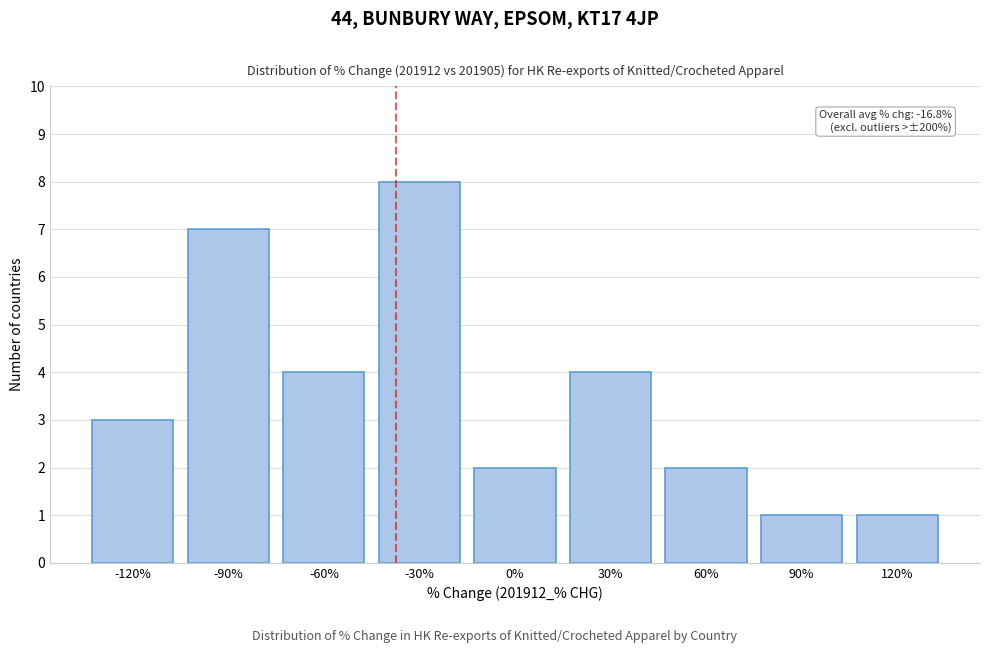

Reading right to left, list all the values displayed in this chart.

1	1	2	4	2	8	4	7	3